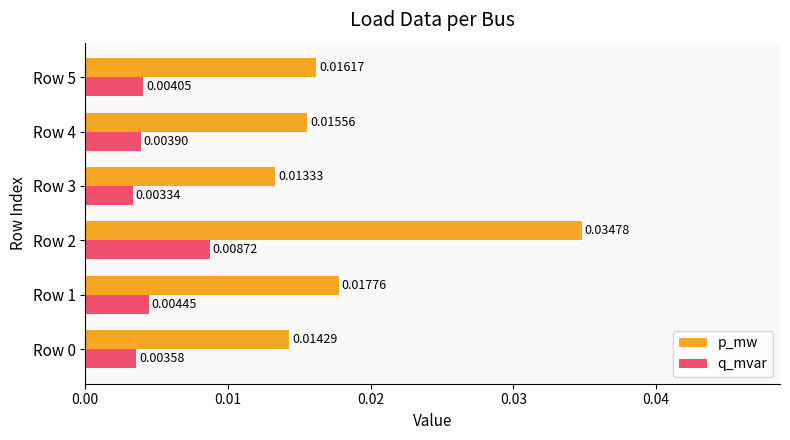

Which series has the largest range (max minus min)?

p_mw